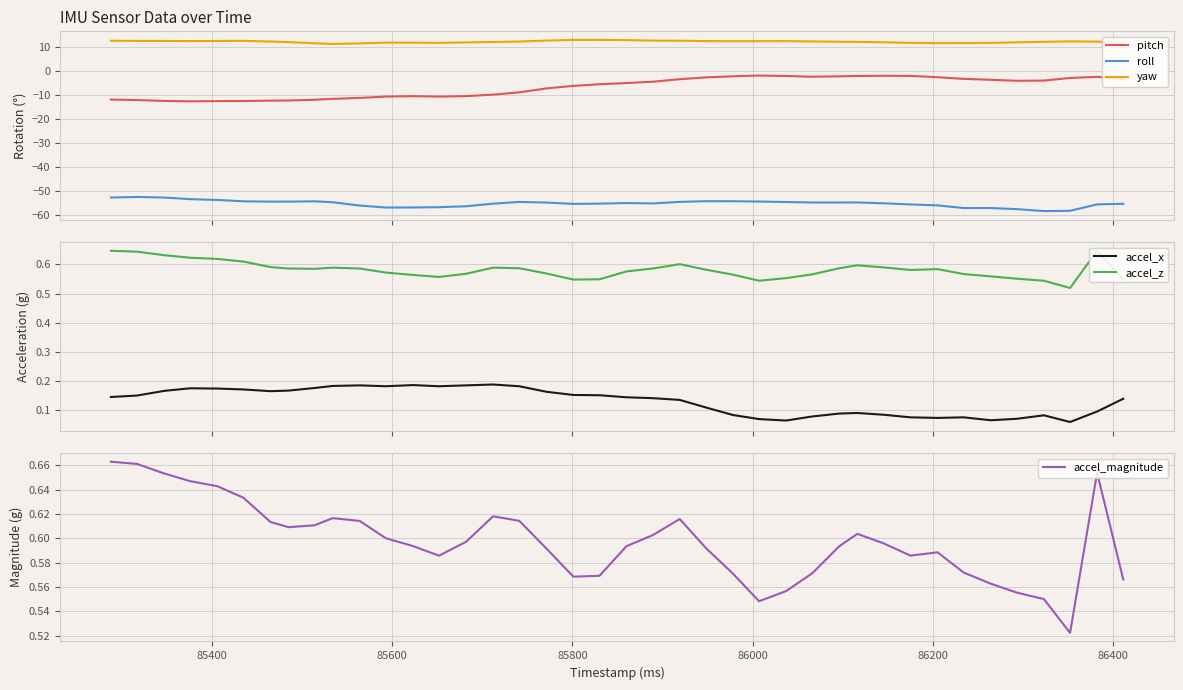

What is the lowest value of the pitch series?

-12.7